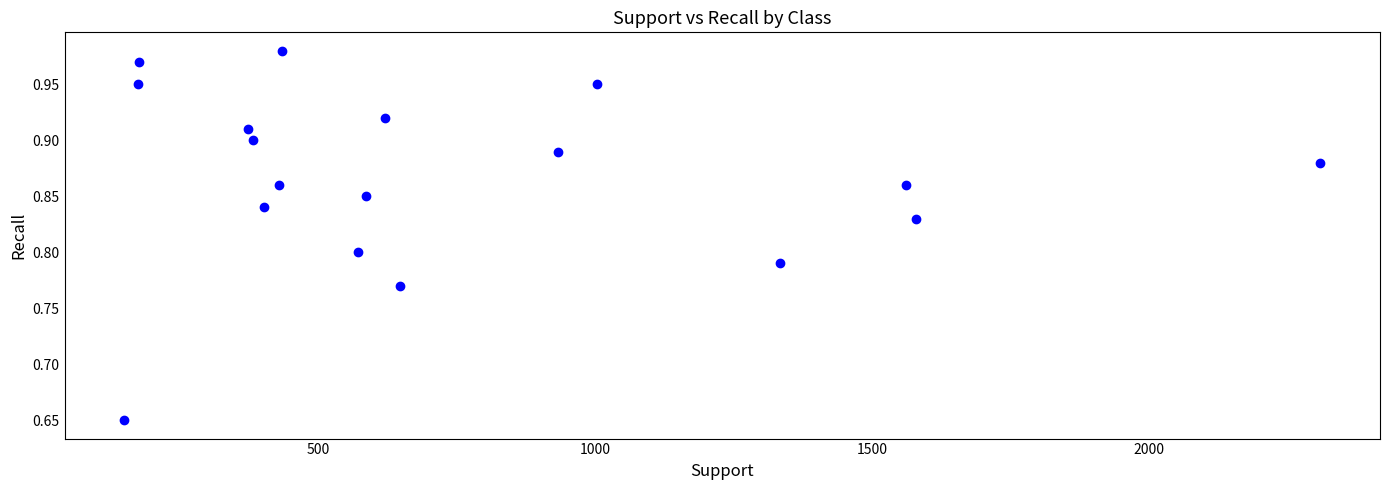

What is the range of Y values (max minus min)?

0.3